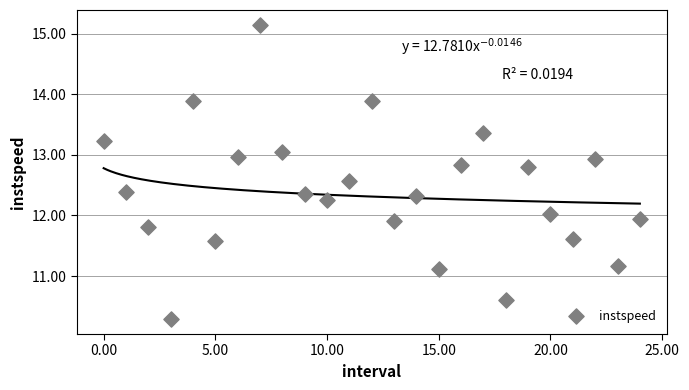

What is the range of Y values (max minus min)?

4.9